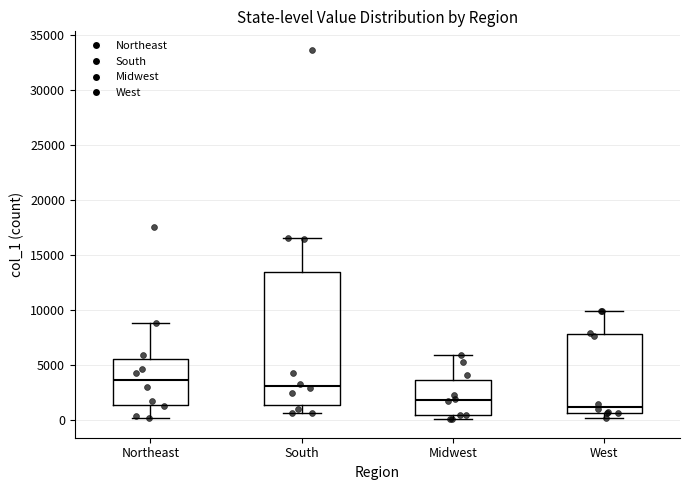

Where does the lower whisker of the box for South end on the y-axis? The values are not printed on the chart, so give them approximately, as read against the axis.

500